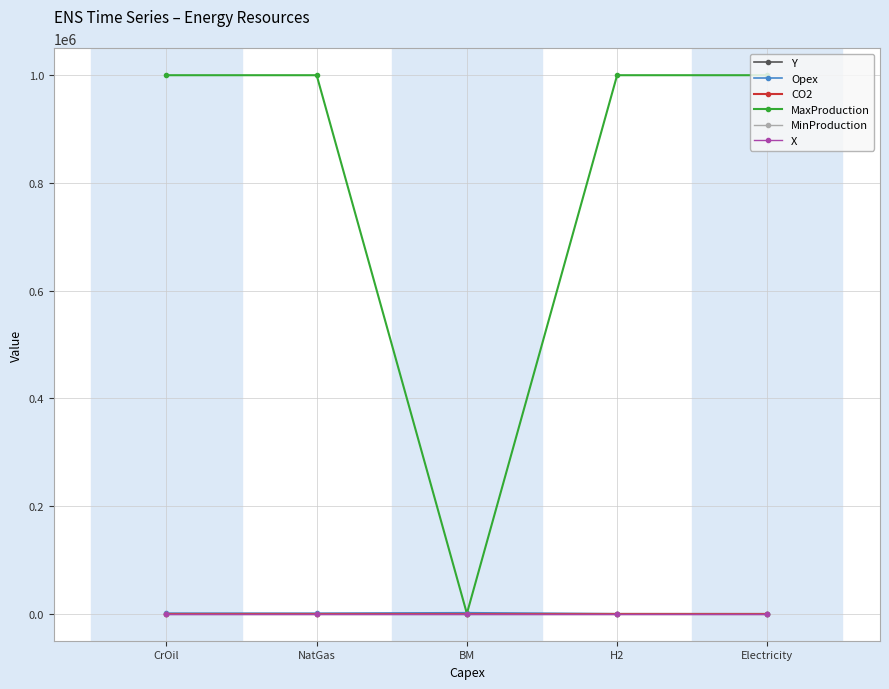

What is the difference between the Opex values at BM and NatGas?

1000.0